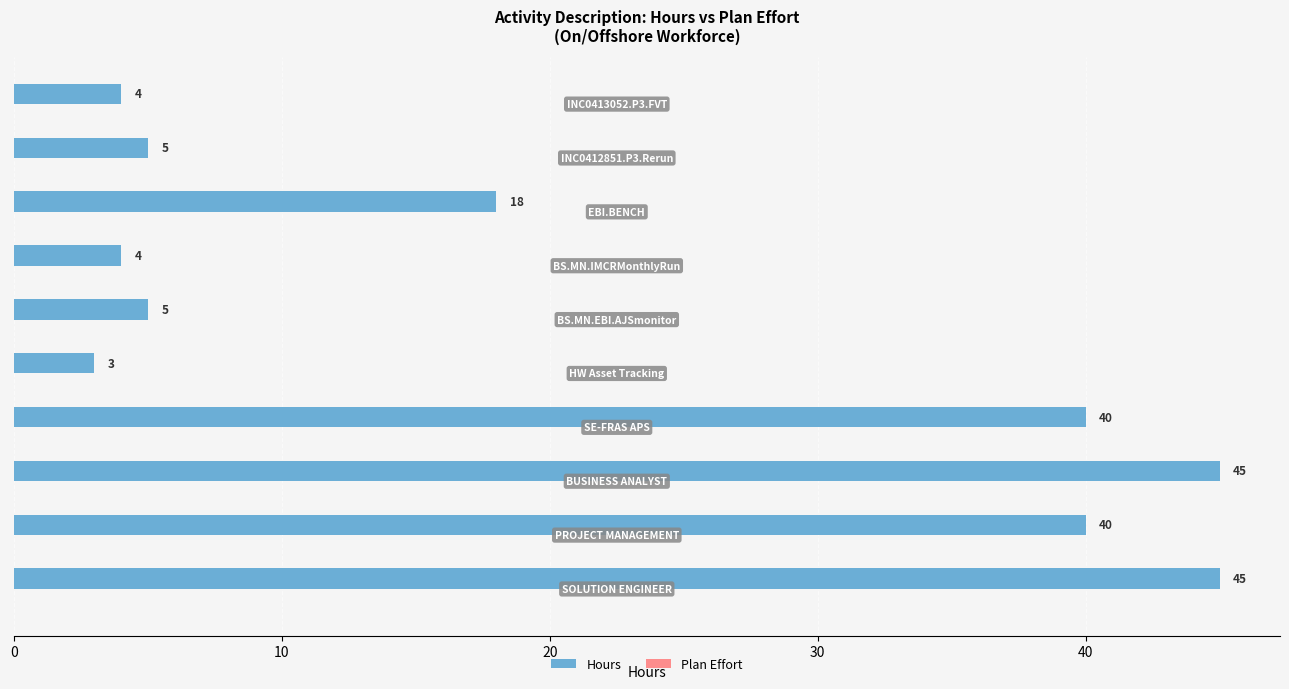

What is the difference between the maximum and minimum values?

42